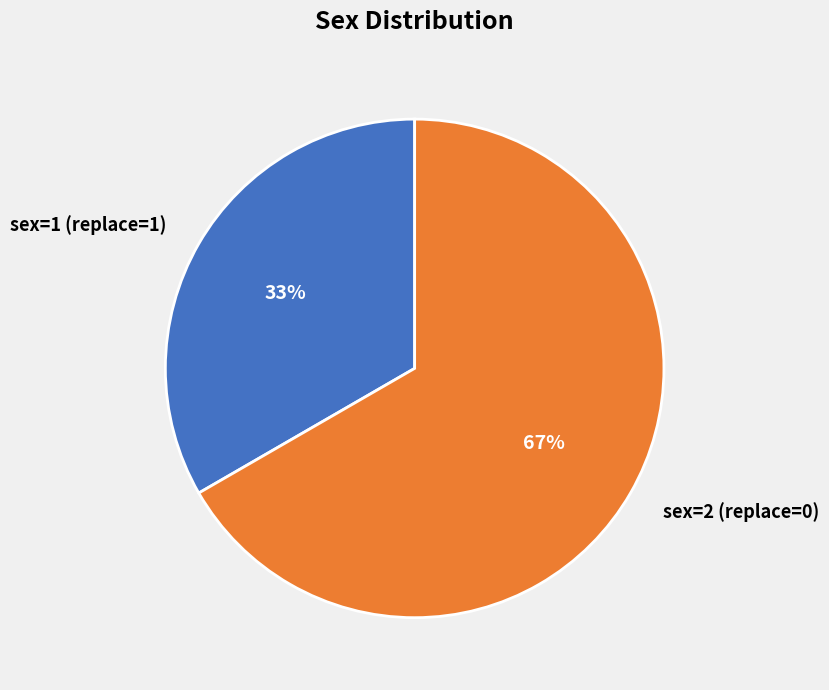

Does sex=2 (replace=0) represent more than half of the total?

Yes